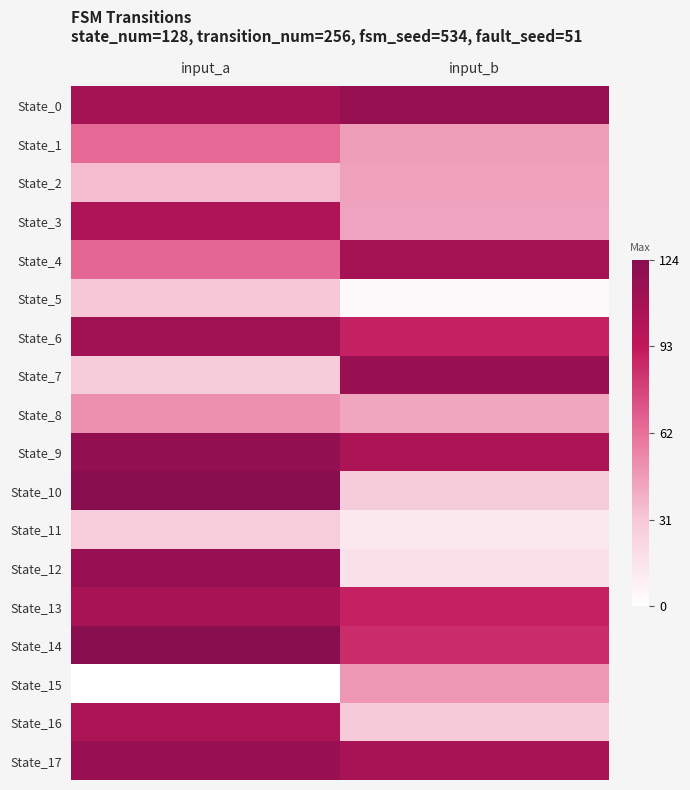

Reading left to right, extract all data points from this chart.

State_0: input_a=108	input_b=117
State_1: input_a=64	input_b=46
State_2: input_a=35	input_b=45
State_3: input_a=103	input_b=44
State_4: input_a=65	input_b=108
State_5: input_a=31	input_b=4
State_6: input_a=110	input_b=90
State_7: input_a=29	input_b=115
State_8: input_a=51	input_b=43
State_9: input_a=118	input_b=104
State_10: input_a=123	input_b=29
State_11: input_a=28	input_b=13
State_12: input_a=115	input_b=17
State_13: input_a=107	input_b=90
State_14: input_a=124	input_b=86
State_15: input_a=0	input_b=48
State_16: input_a=104	input_b=30
State_17: input_a=115	input_b=107